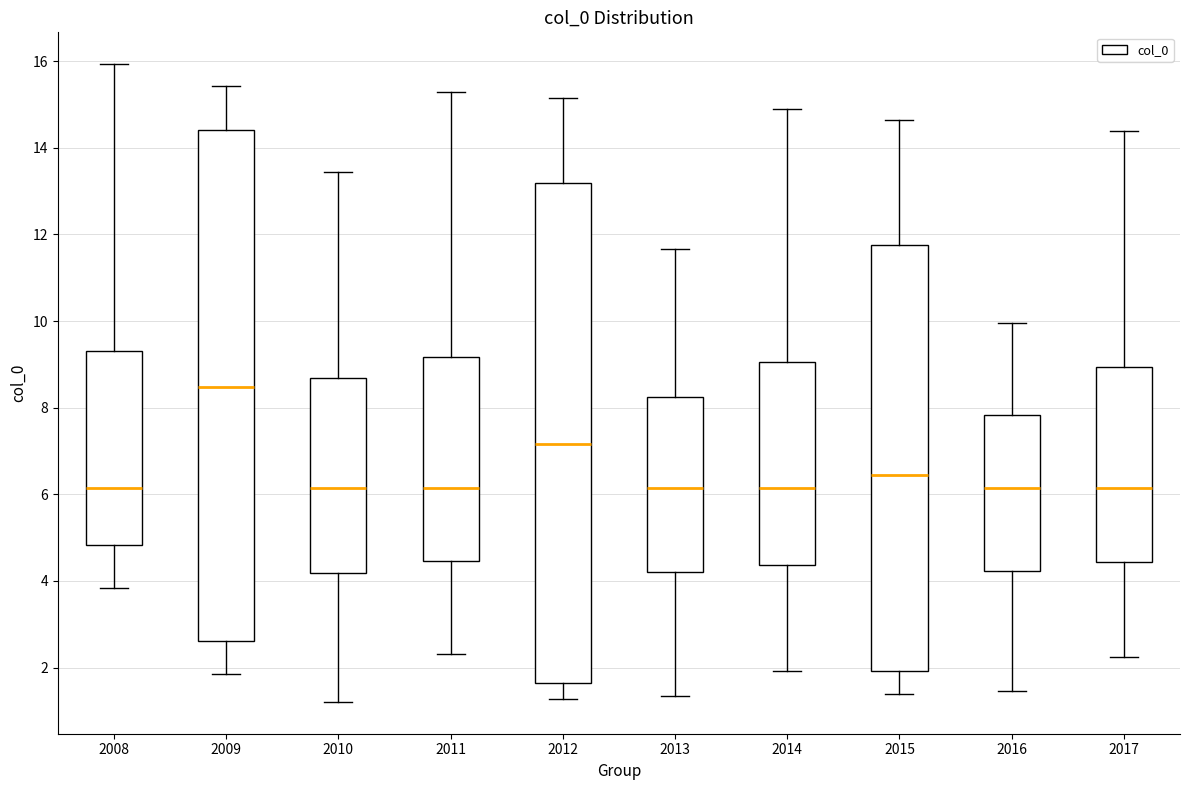

Which box's median line is the highest?

2009